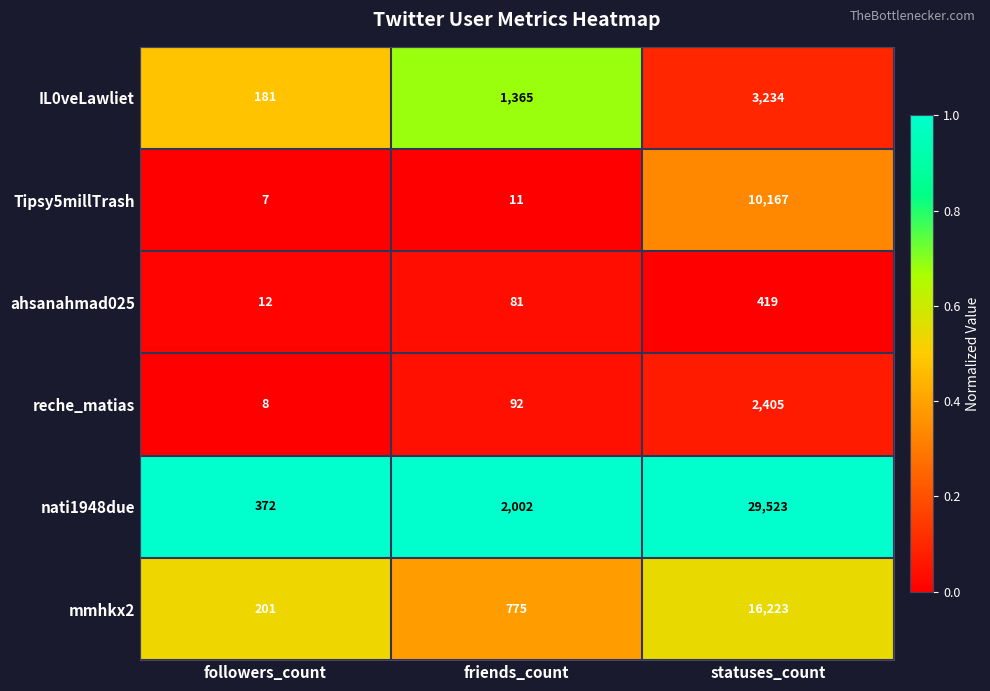

What is the approximate value of Tipsy5millTrash at statuses_count, to the nearest 50?

10150